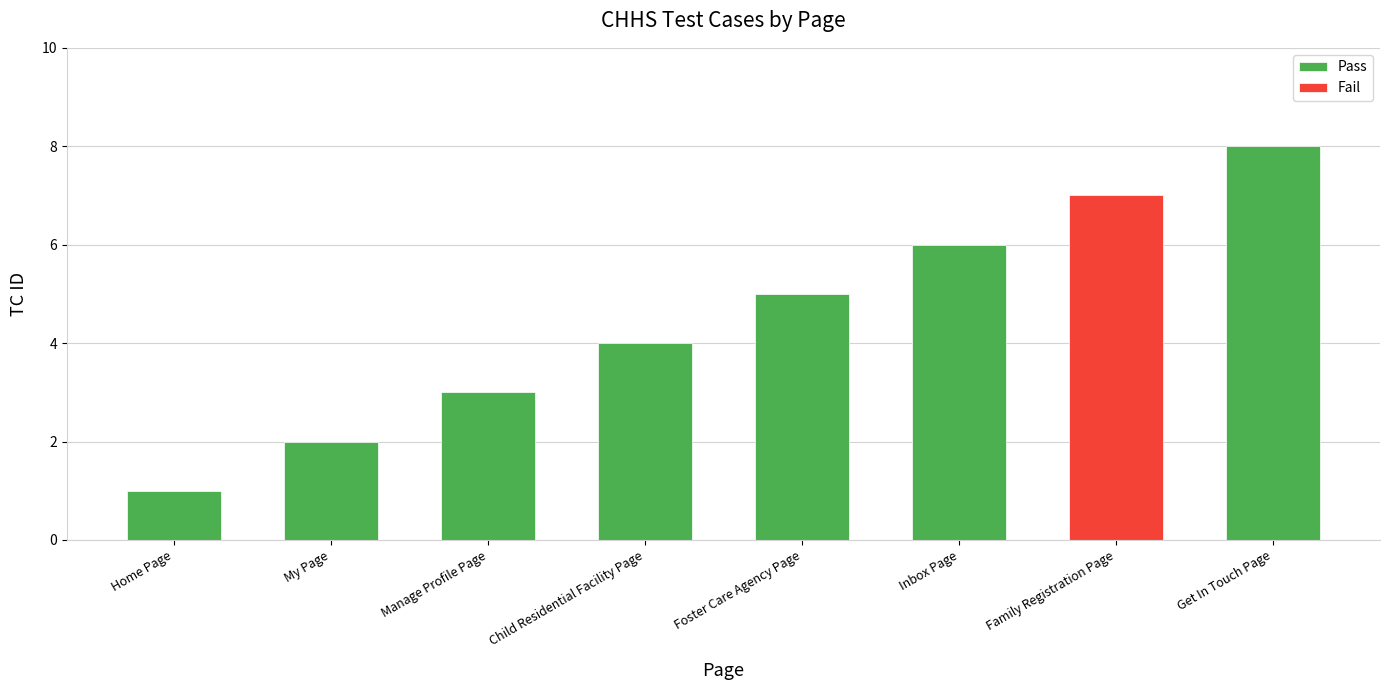

What is the label of the 6th bar from the right?

My Page